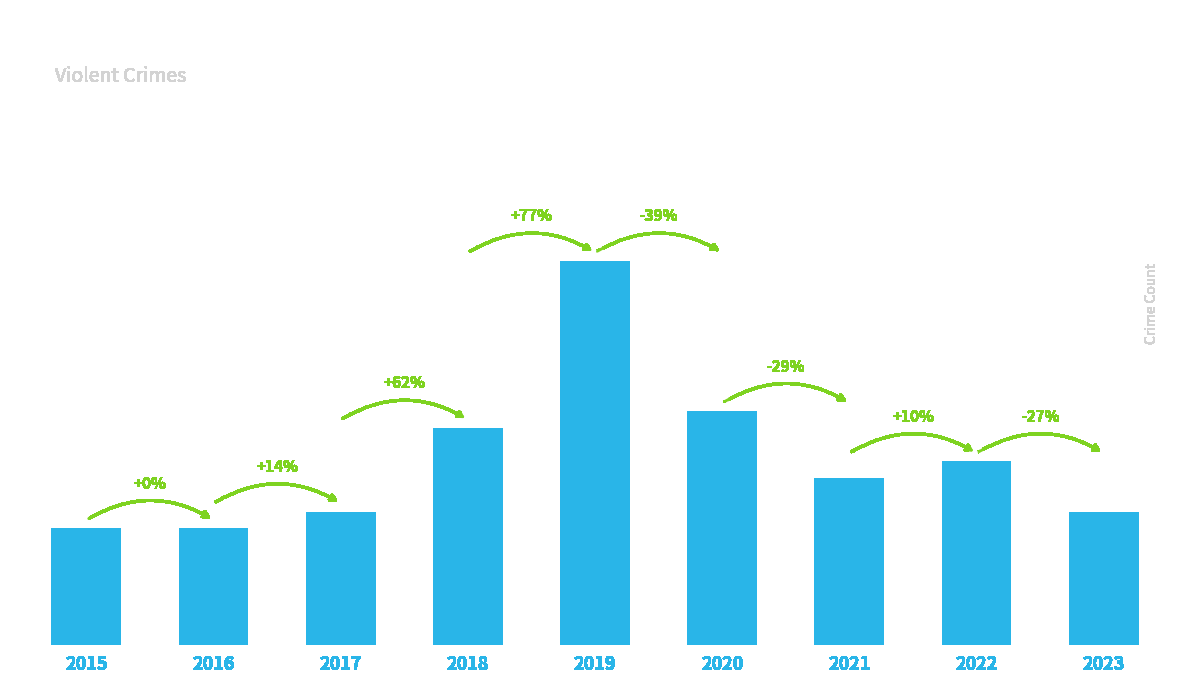

How many data points does each series have?

9